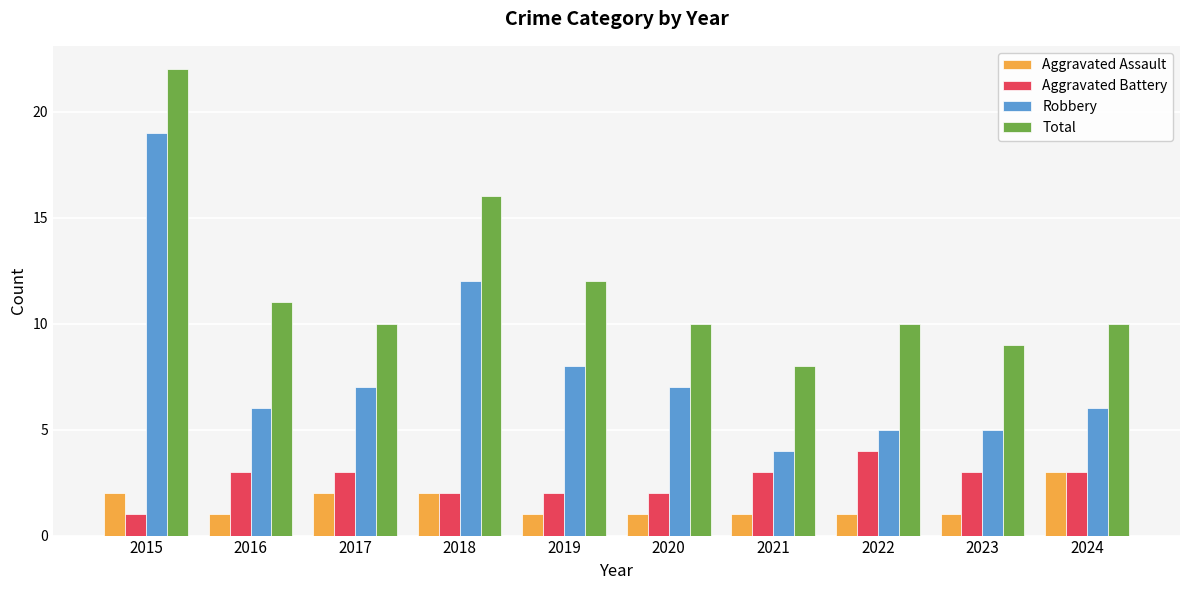

What is the value of the Aggravated Battery bar at the 4th from the left?

2